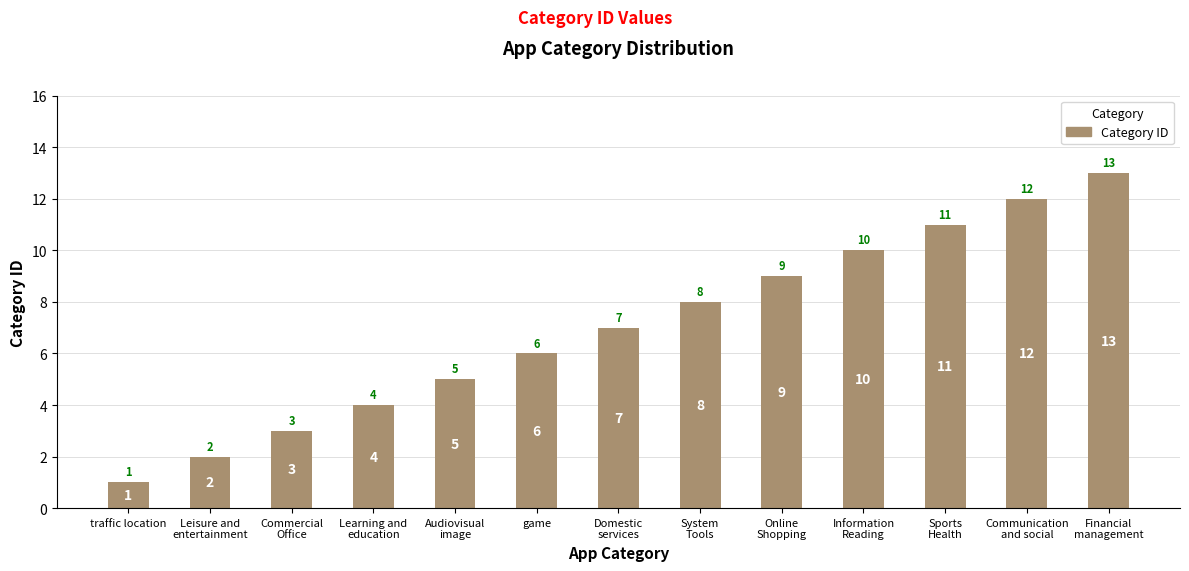

What is the ratio of the value at Financial
management to the value at Information
Reading?

1.3